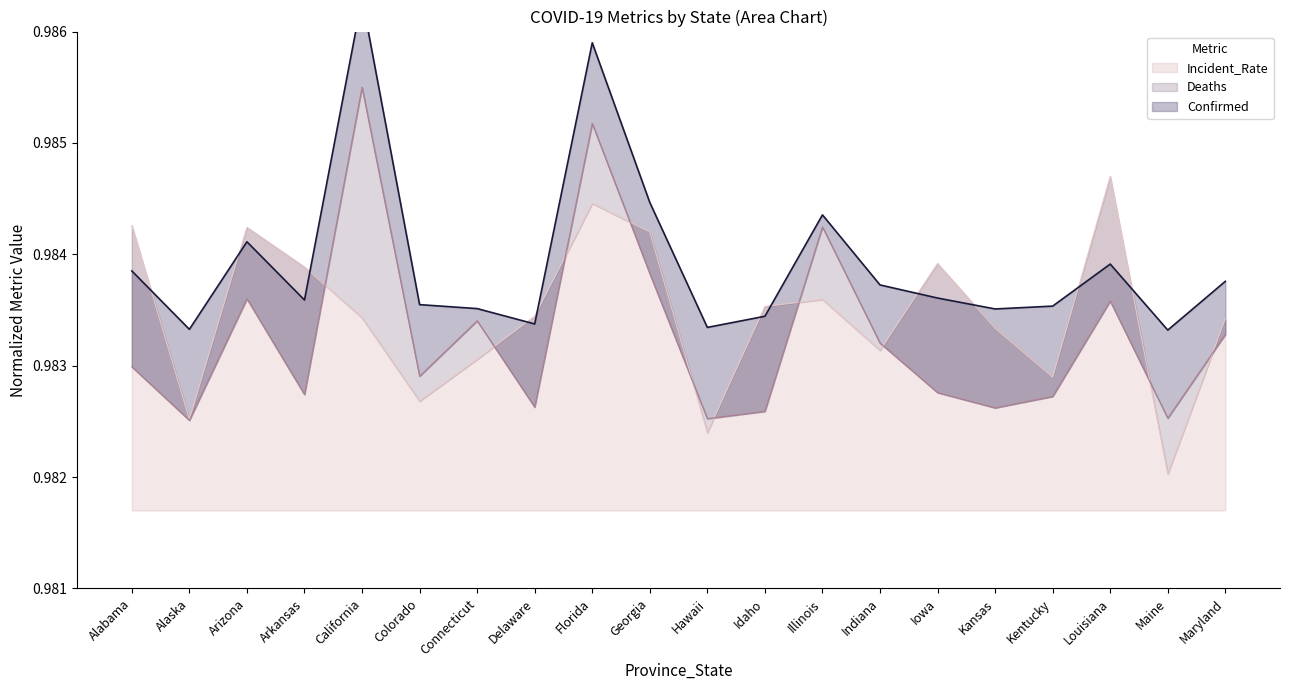

What are all the series names shown in the legend?

Confirmed, Deaths, Incident_Rate